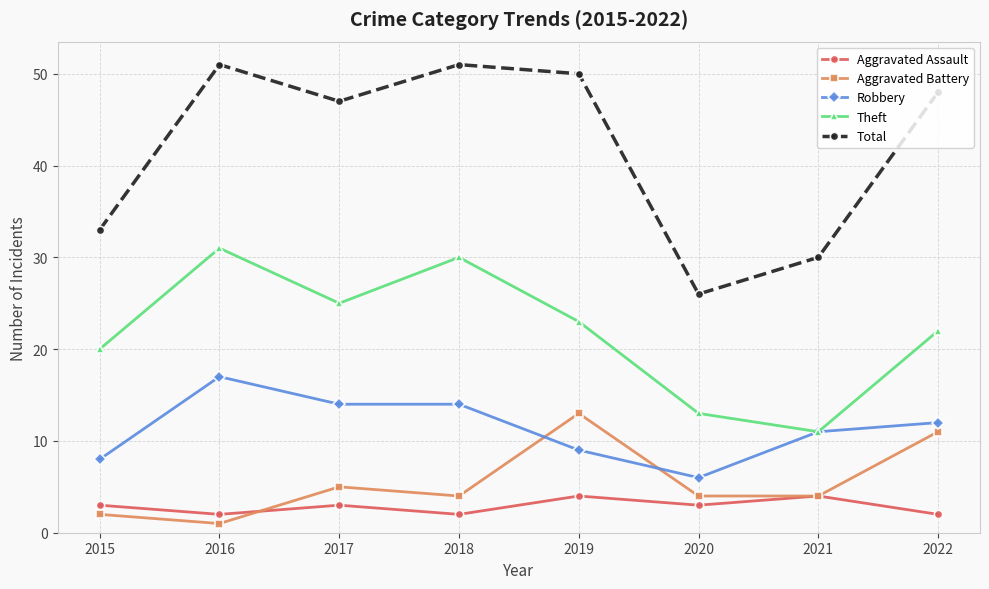

What is the minimum value shown in the chart?

1